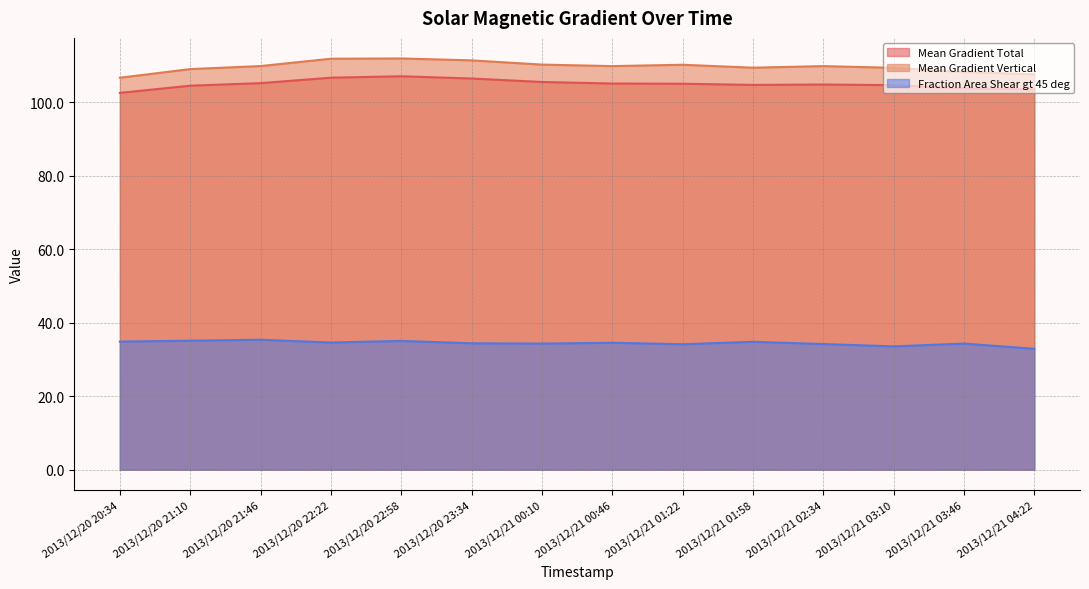

Reading left to right, extract all data points from this chart.

Mean Gradient Total: 102.6	104.5	105.2	106.7	107.1	106.5	105.6	105.1	105.1	104.8	104.9	104.7	103.8	103.5
Mean Gradient Vertical: 106.7	109.1	109.9	111.9	112.0	111.4	110.3	109.9	110.2	109.4	109.9	109.4	108.3	107.7
Fraction Area Shear gt 45 deg: 34.9	35.1	35.4	34.6	35.1	34.4	34.3	34.5	34.1	34.8	34.2	33.6	34.3	32.9